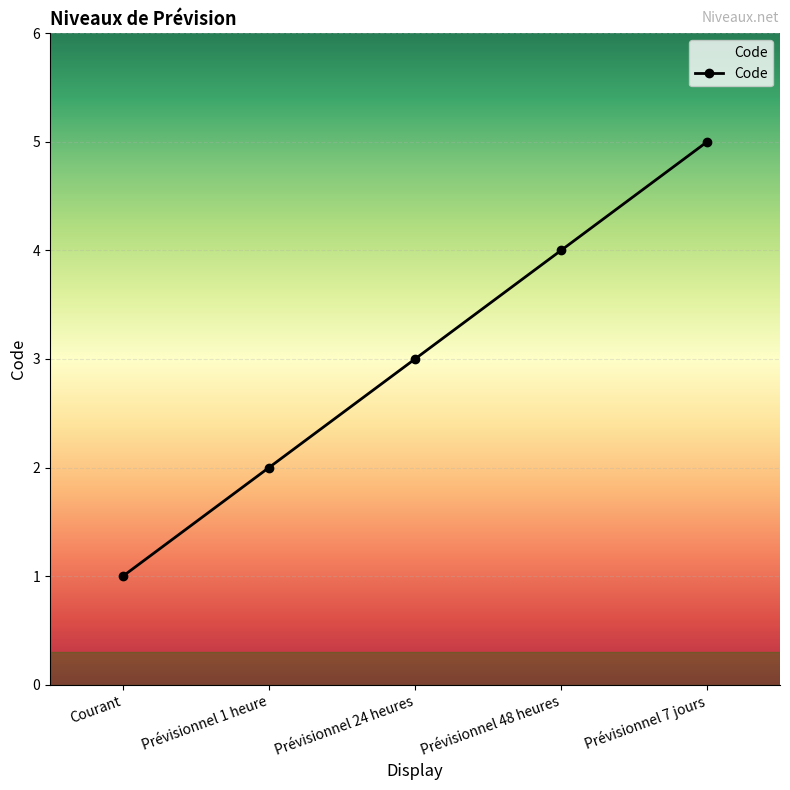

Reading left to right, transcribe all the data shown in this chart.

Courant=1	Prévisionnel 1 heure=2	Prévisionnel 24 heures=3	Prévisionnel 48 heures=4	Prévisionnel 7 jours=5